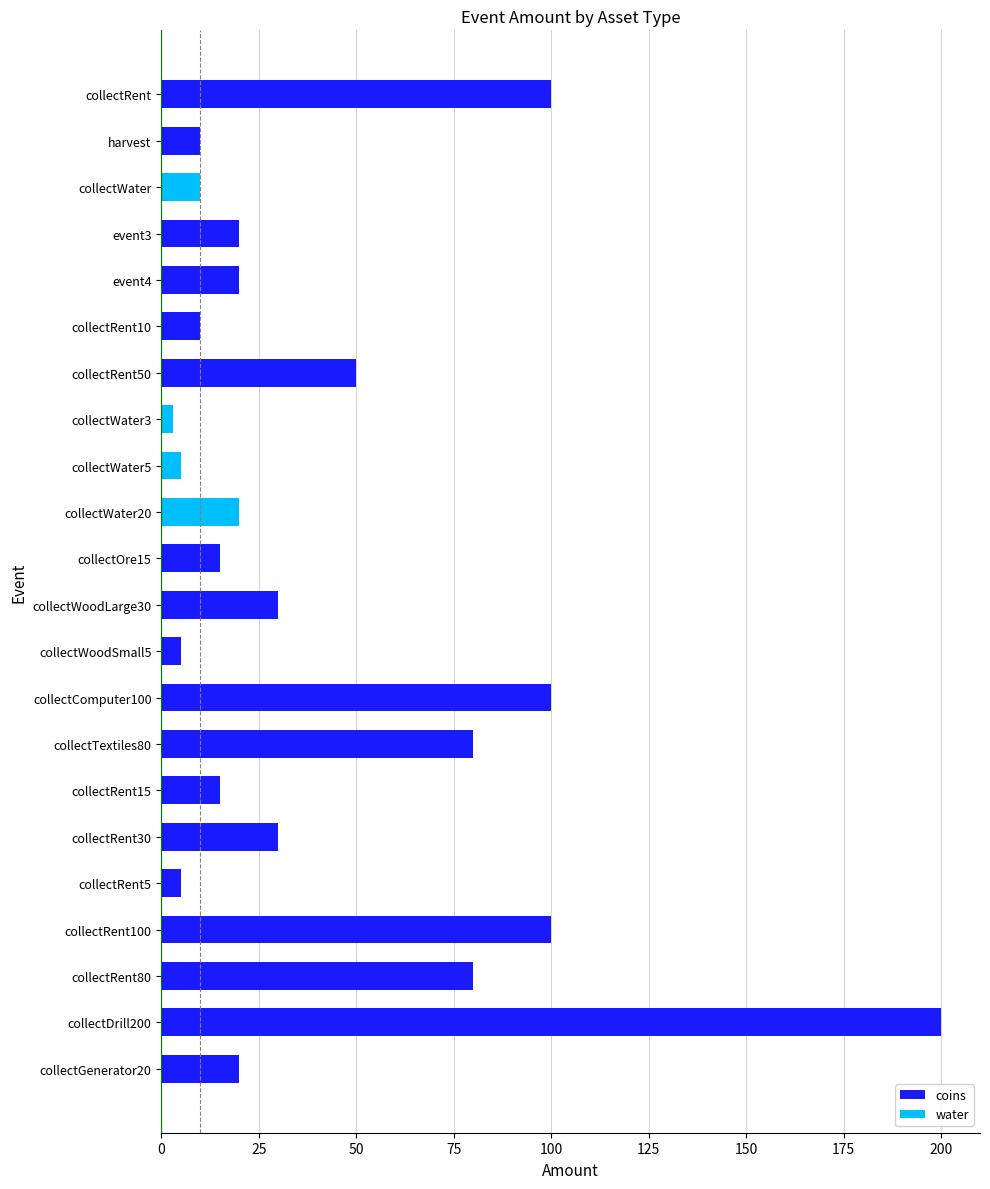

What is the difference between the maximum and second lowest values?

195